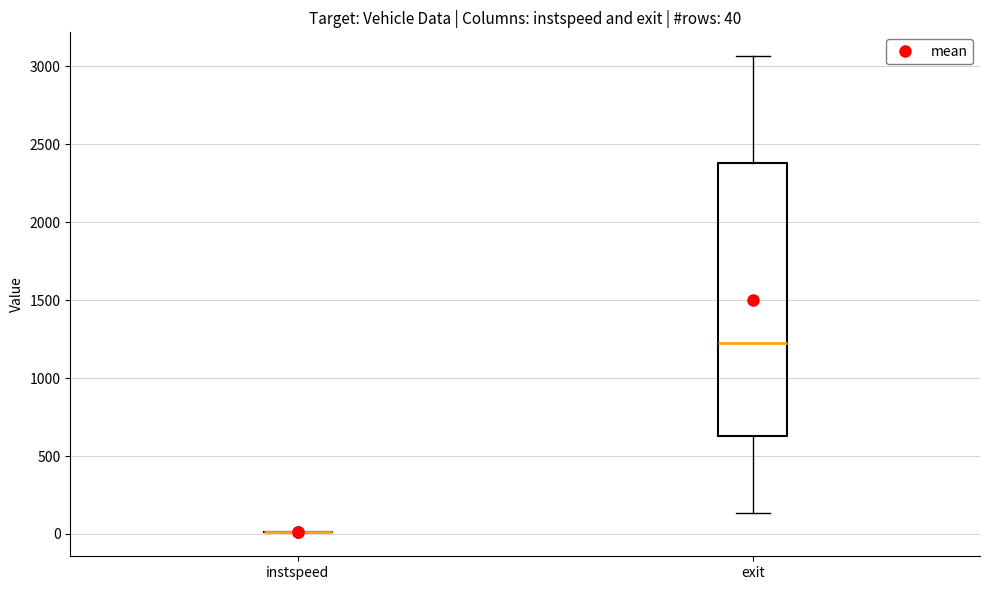

Which box is the tallest, from its lower edge to its upper edge?

exit